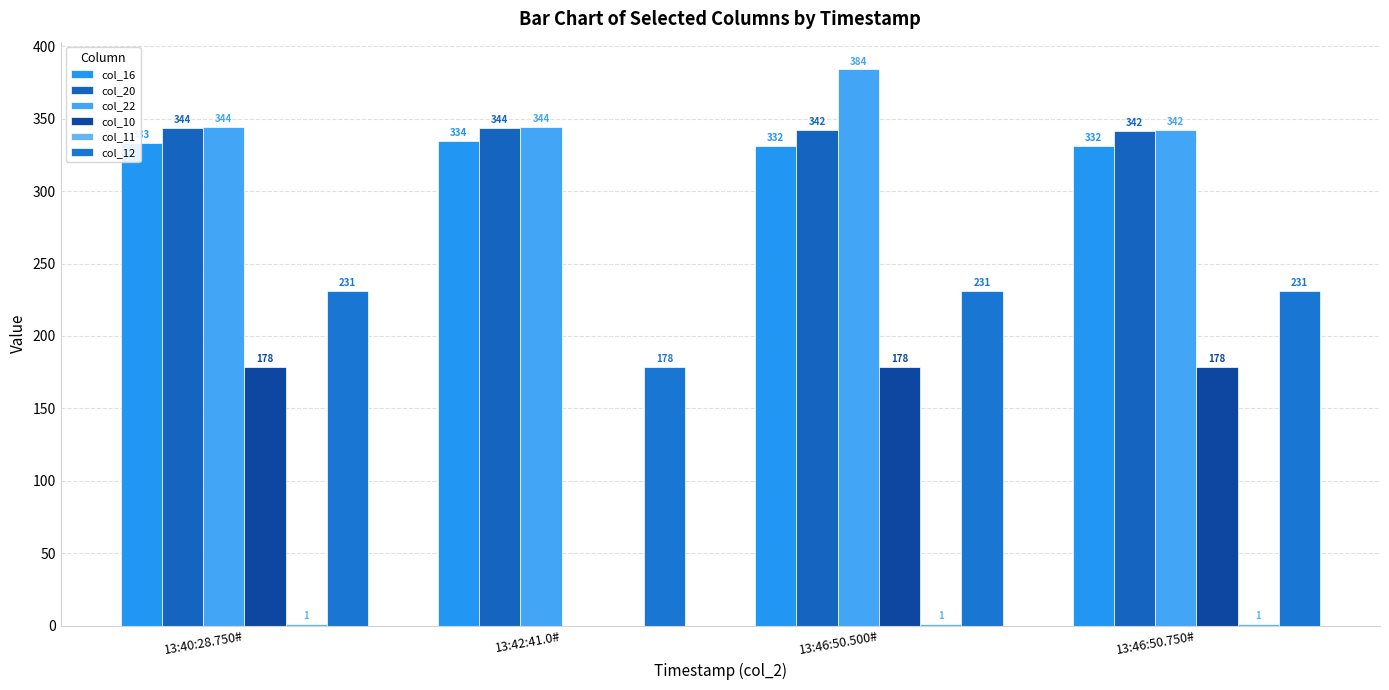

Is it true that col_12 equals 231.0 at 13:46:50.500#?

True